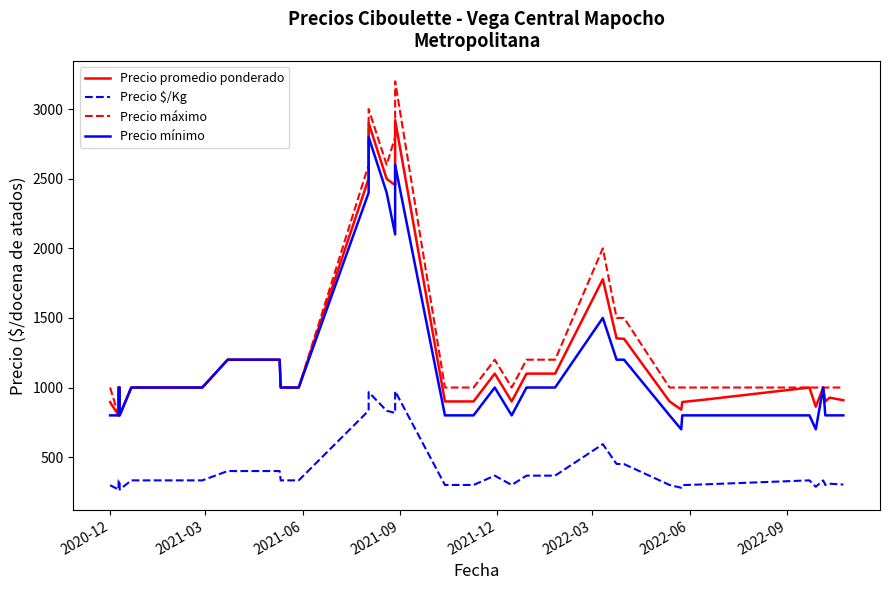

What is the greatest value displayed?

3200